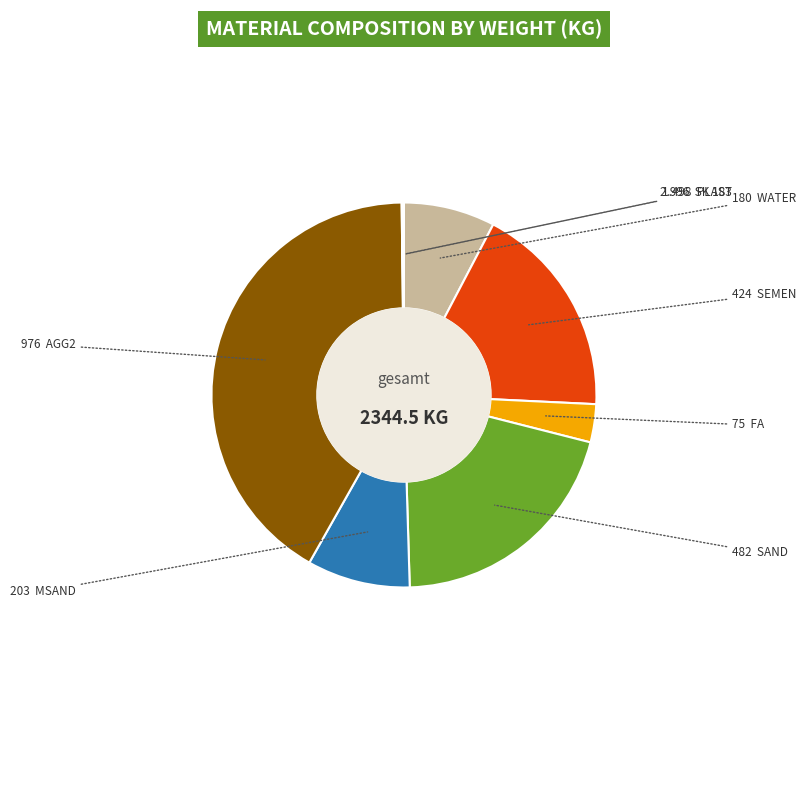

Does any single category account for the majority?

No